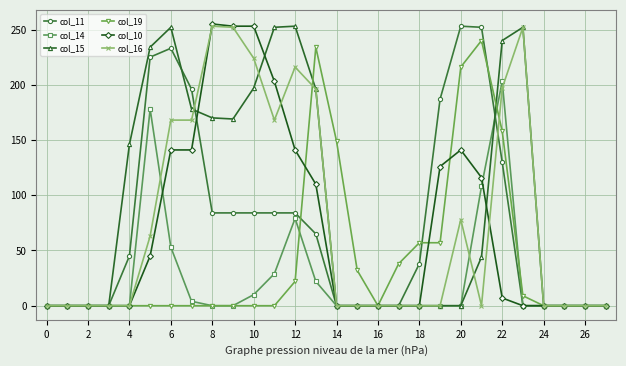

Which series has the largest total across all categories?

col_15